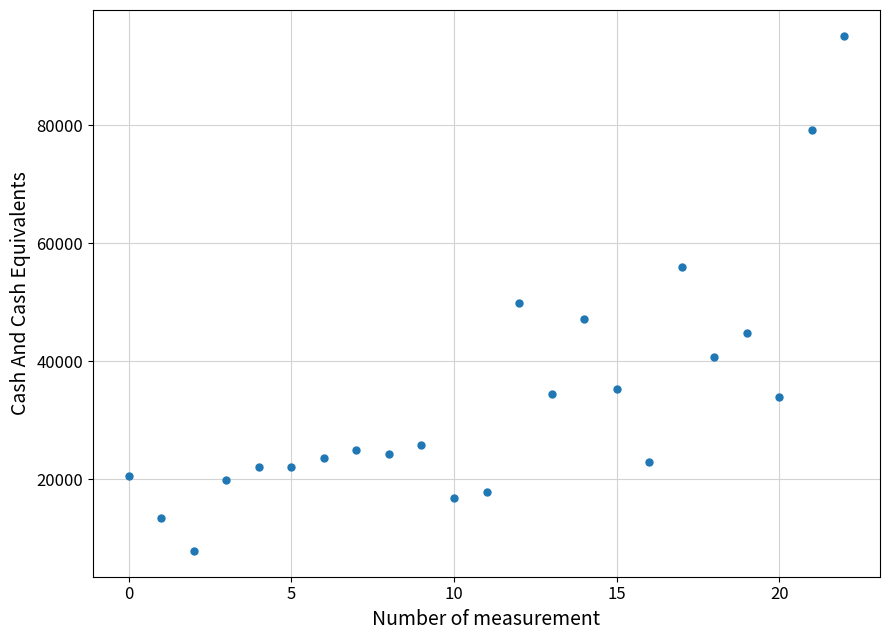

What is the range of Y values (max minus min)?

87400